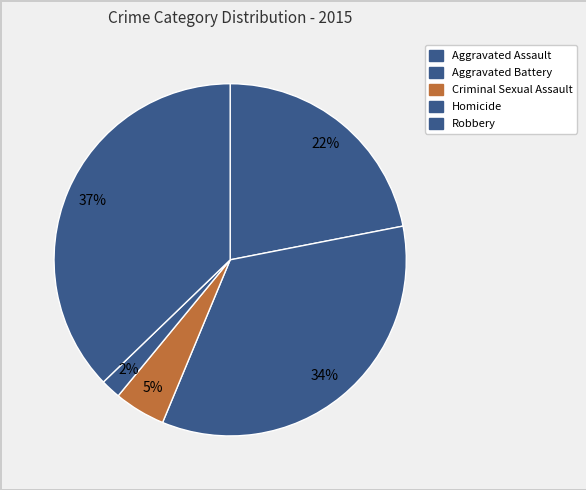

Which category has the smallest portion of the pie?

Homicide